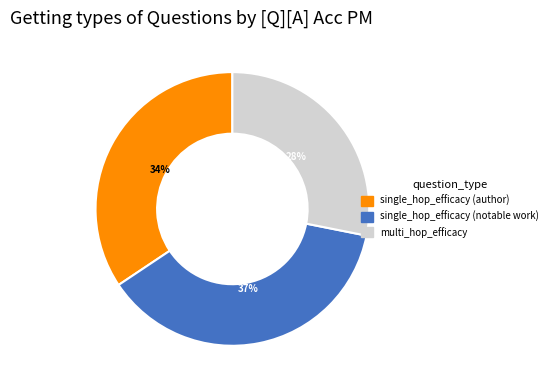

Which category has the smallest portion of the pie?

multi_hop_efficacy